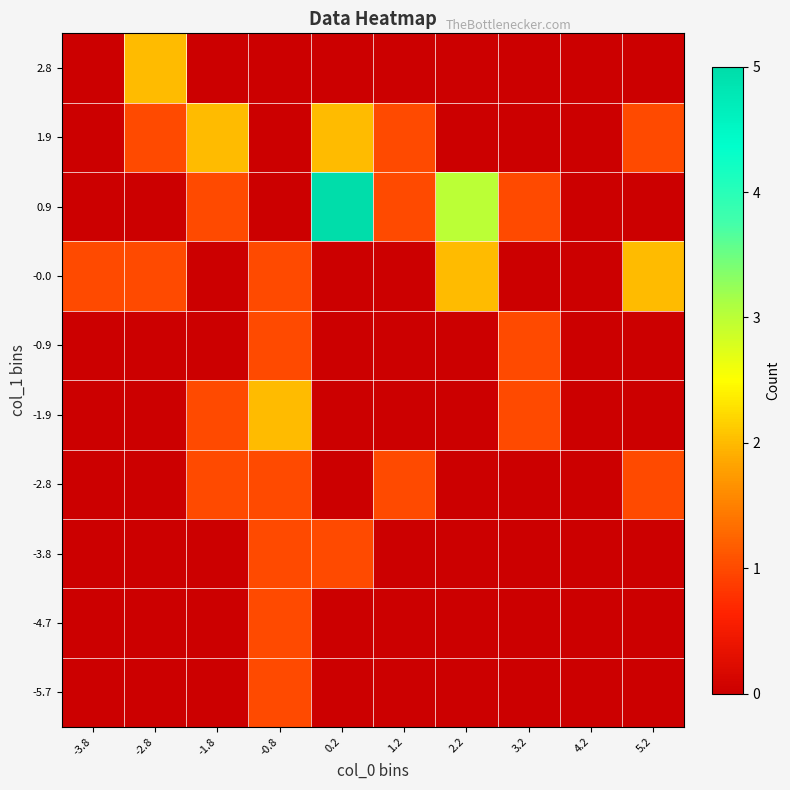

Reading left to right, transcribe all the data shown in this chart.

-5.7: -3.8=0	-2.8=0	-1.8=0	-0.8=1	0.2=0	1.2=0	2.2=0	3.2=0	4.2=0	5.2=0
-4.7: -3.8=0	-2.8=0	-1.8=0	-0.8=1	0.2=0	1.2=0	2.2=0	3.2=0	4.2=0	5.2=0
-3.8: -3.8=0	-2.8=0	-1.8=0	-0.8=1	0.2=1	1.2=0	2.2=0	3.2=0	4.2=0	5.2=0
-2.8: -3.8=0	-2.8=0	-1.8=1	-0.8=1	0.2=0	1.2=1	2.2=0	3.2=0	4.2=0	5.2=1
-1.9: -3.8=0	-2.8=0	-1.8=1	-0.8=2	0.2=0	1.2=0	2.2=0	3.2=1	4.2=0	5.2=0
-0.9: -3.8=0	-2.8=0	-1.8=0	-0.8=1	0.2=0	1.2=0	2.2=0	3.2=1	4.2=0	5.2=0
-0.0: -3.8=1	-2.8=1	-1.8=0	-0.8=1	0.2=0	1.2=0	2.2=2	3.2=0	4.2=0	5.2=2
0.9: -3.8=0	-2.8=0	-1.8=1	-0.8=0	0.2=5	1.2=1	2.2=3	3.2=1	4.2=0	5.2=0
1.9: -3.8=0	-2.8=1	-1.8=2	-0.8=0	0.2=2	1.2=1	2.2=0	3.2=0	4.2=0	5.2=1
2.8: -3.8=0	-2.8=2	-1.8=0	-0.8=0	0.2=0	1.2=0	2.2=0	3.2=0	4.2=0	5.2=0